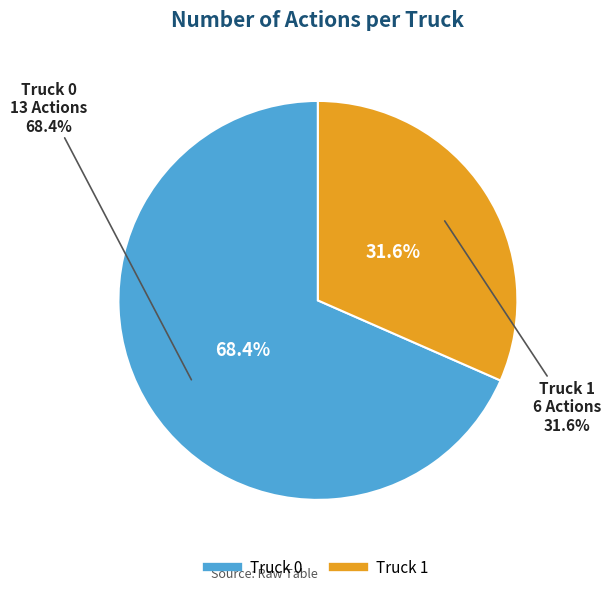

To the nearest percent, what is the difference between the largest and smallest slice percentages?

37%